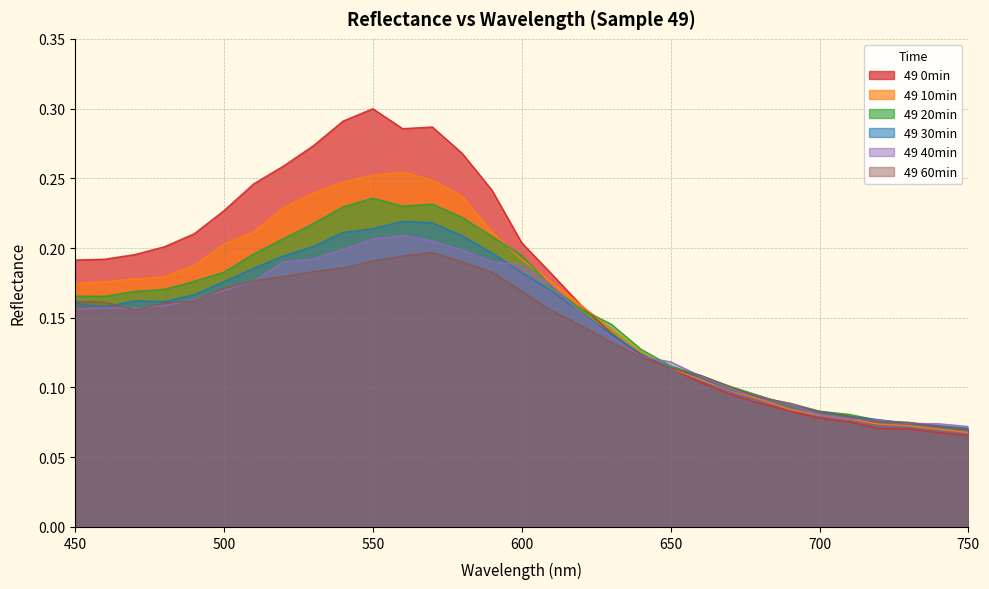

Is it true that 49 40min equals 0.2 at 530?

True